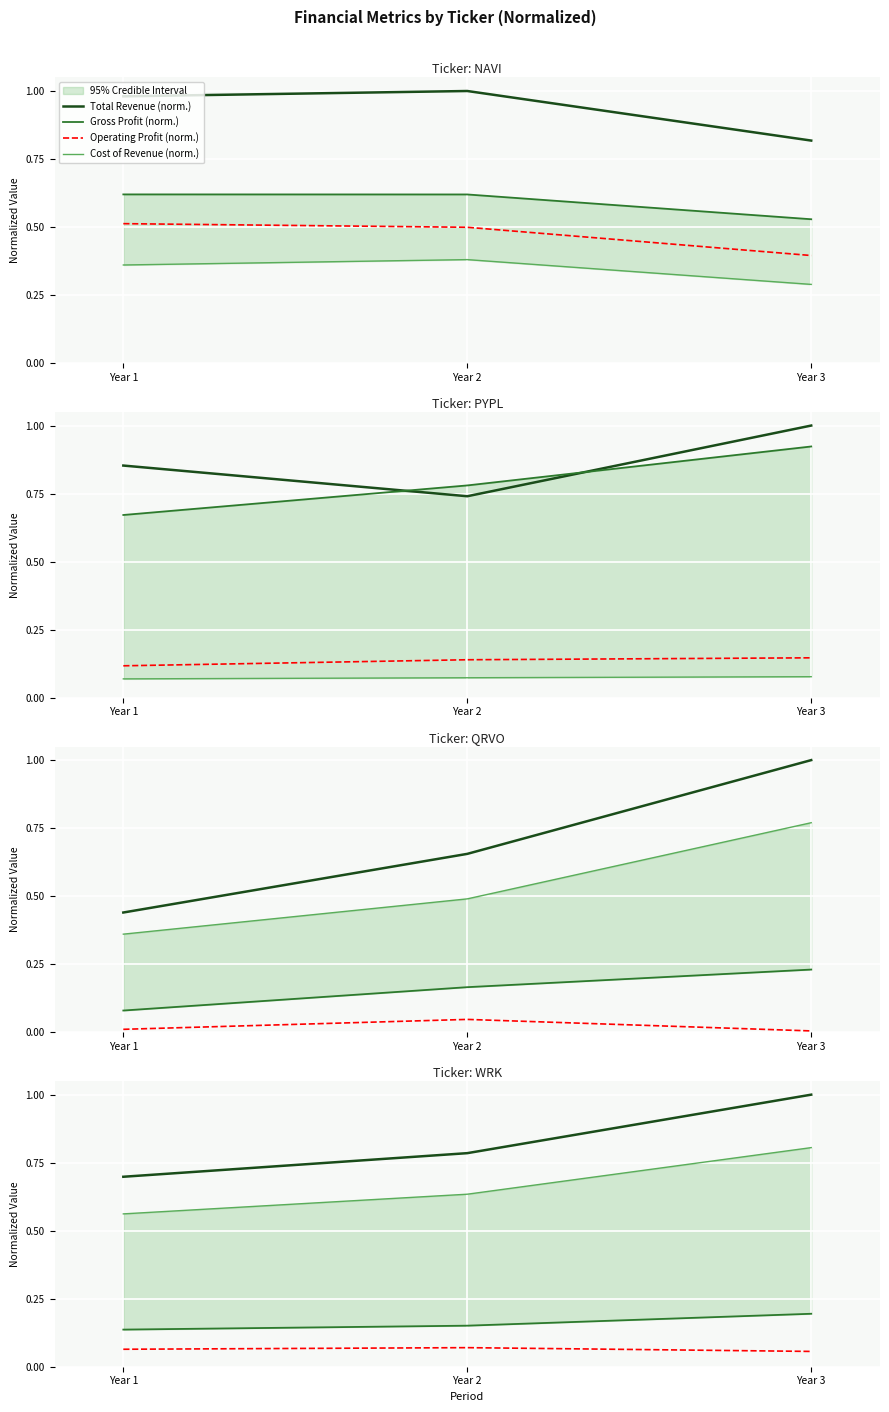

What is the spread (max minus min) of values at Year 3?

0.9